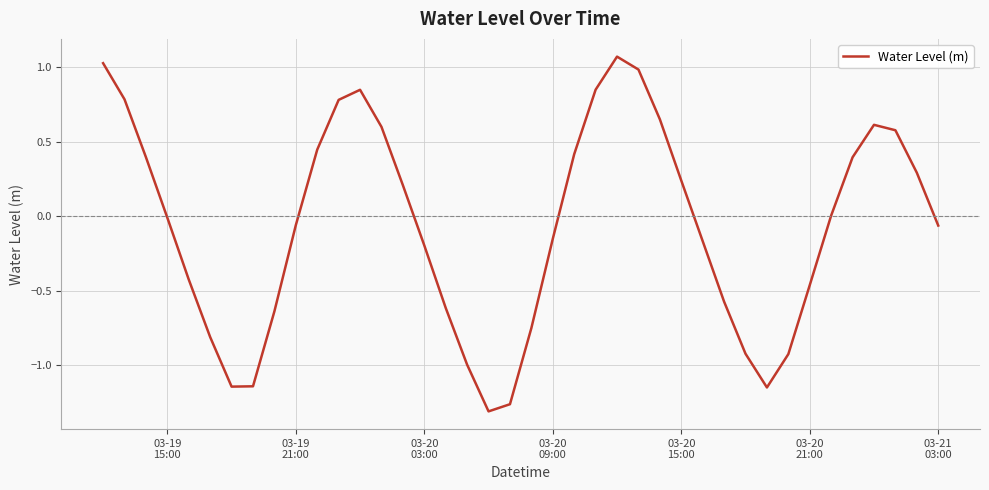

Does the chart display data point markers on the line(s)?

No